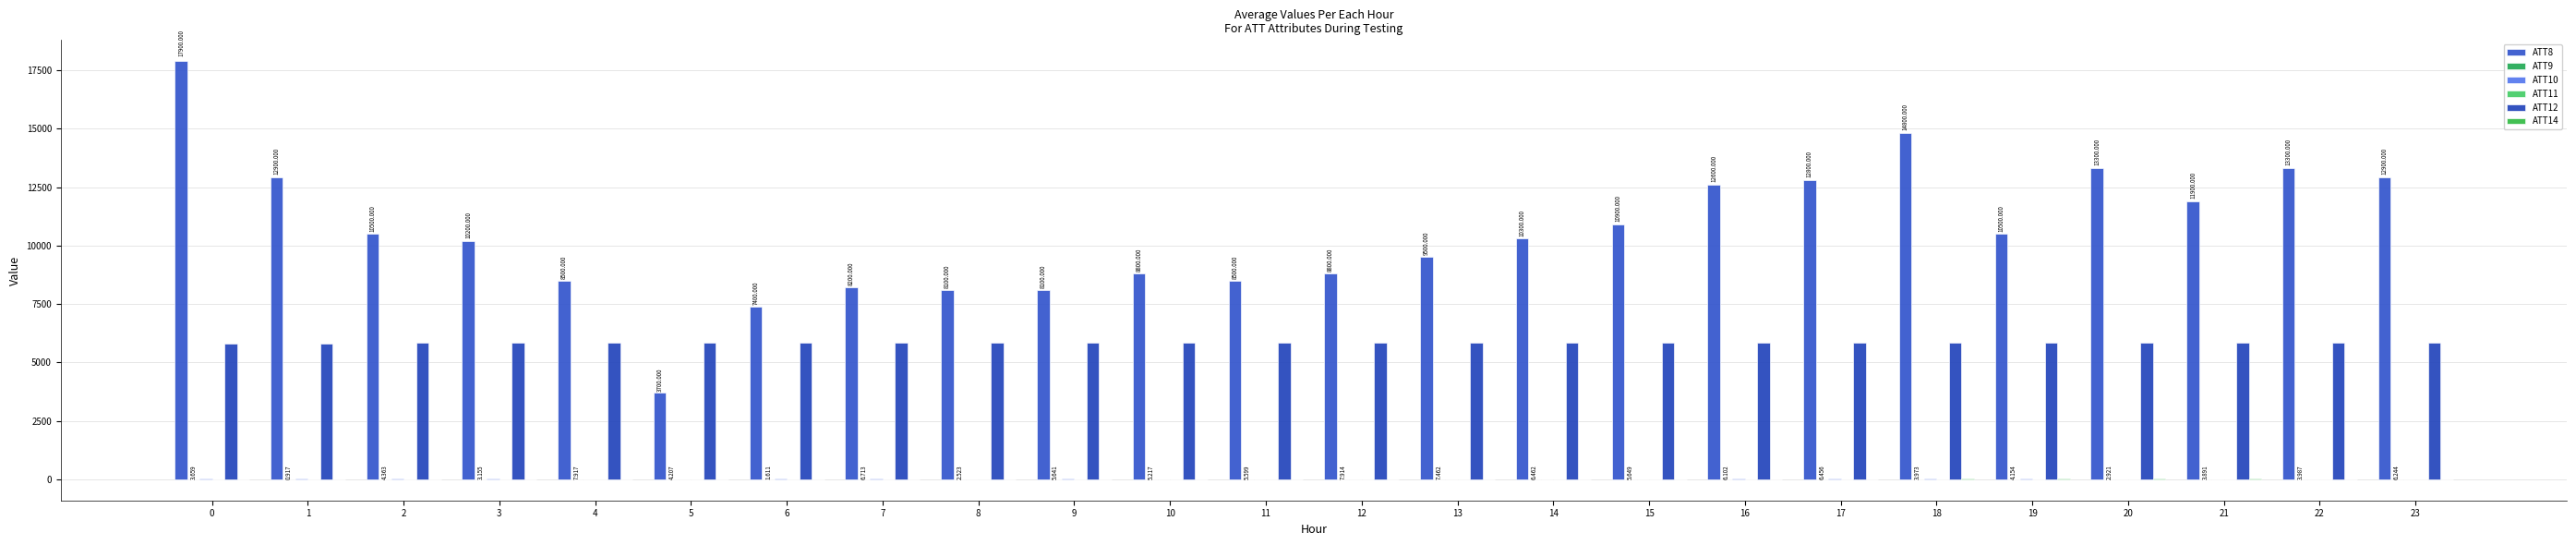

What value does the ATT8 series have at 22?

13300.0